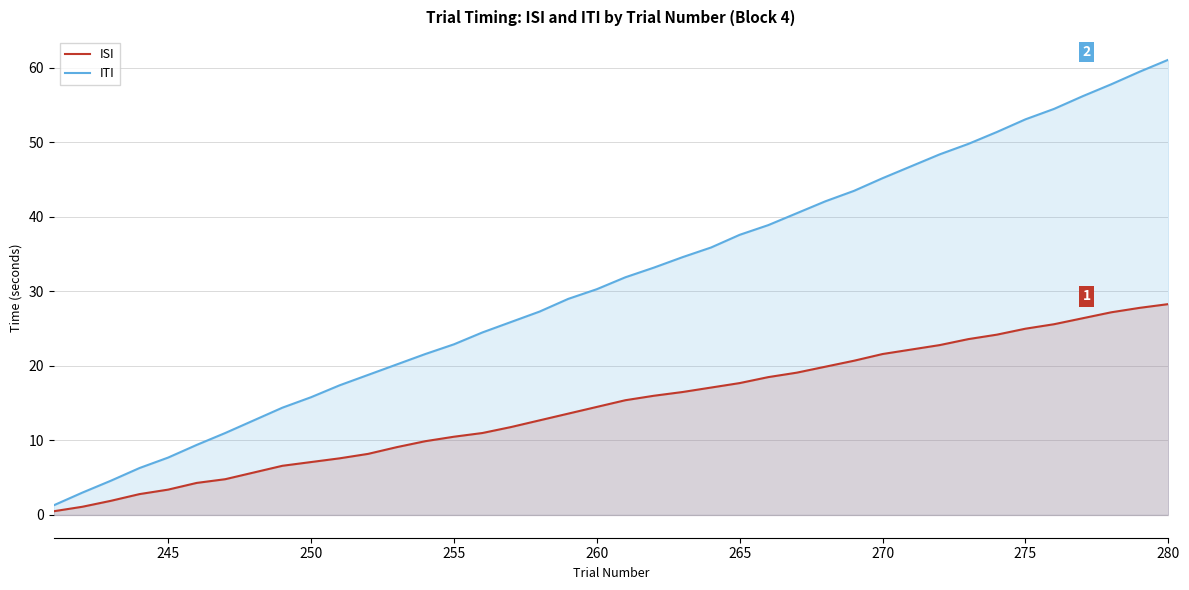

What is the sum of all ITI values?

1246.1